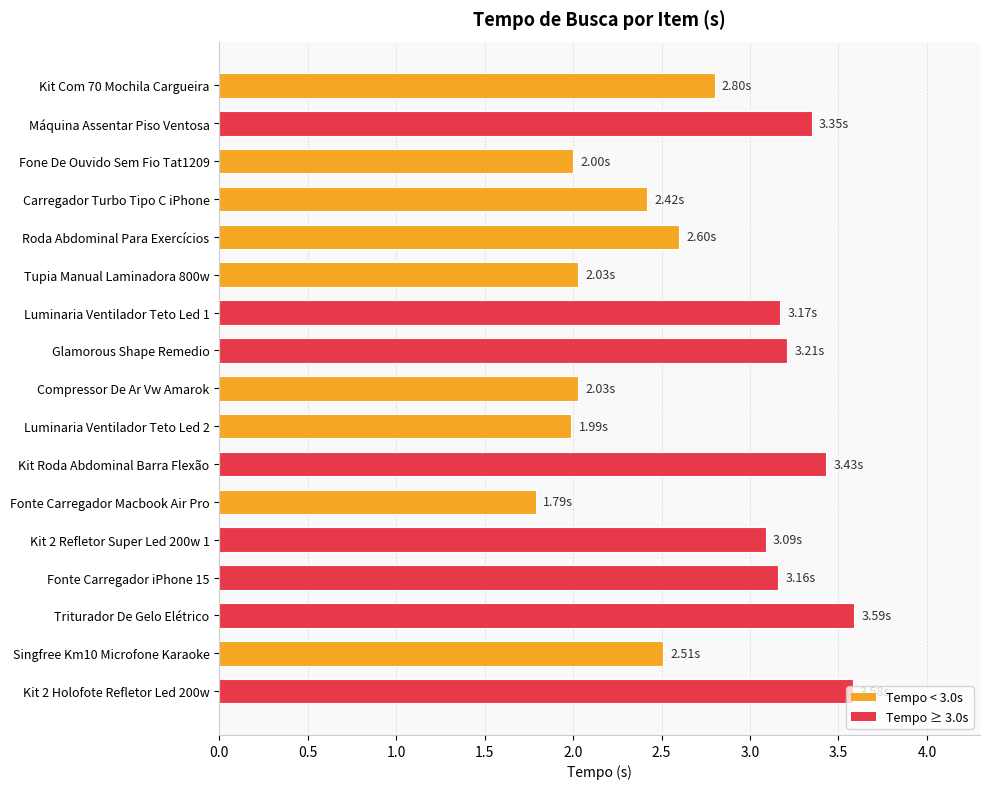

What is the maximum value shown in the chart?

3.6